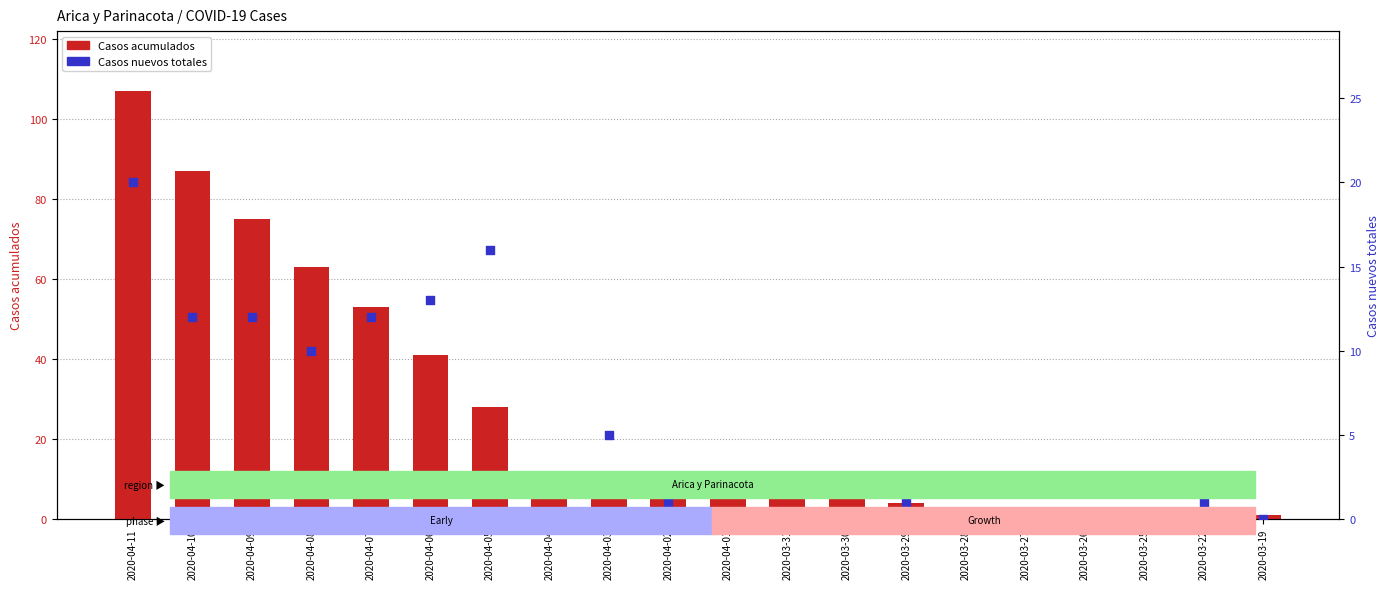

What is the total value across all series at 2020-04-08?

73